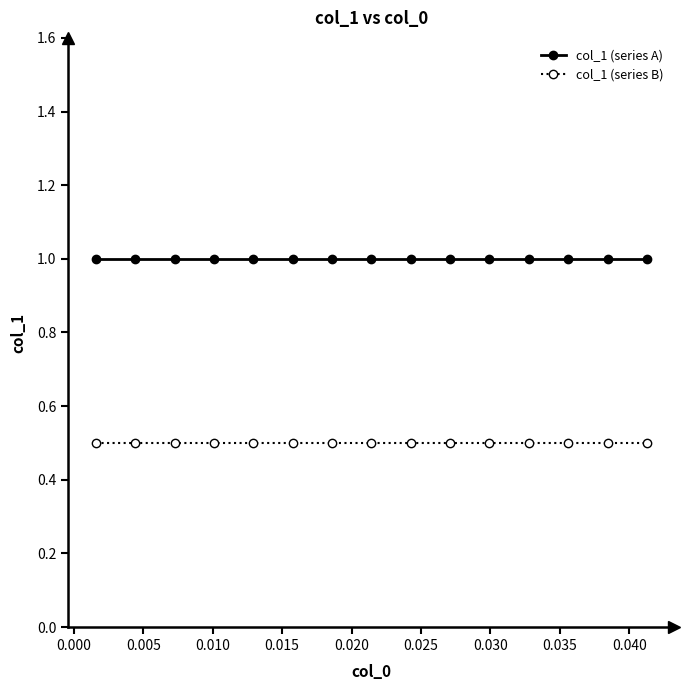

What is the average value of the col_1 (series B) series?

0.5